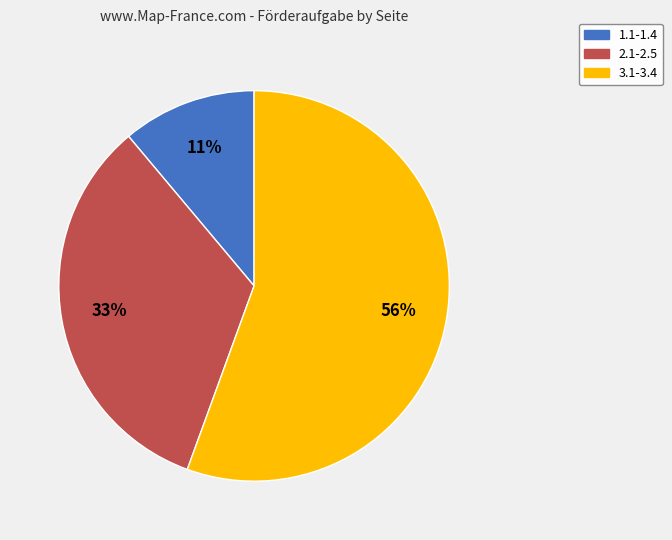

To the nearest percent, what is the combined percentage of 2.1-2.5 and 3.1-3.4?

89%